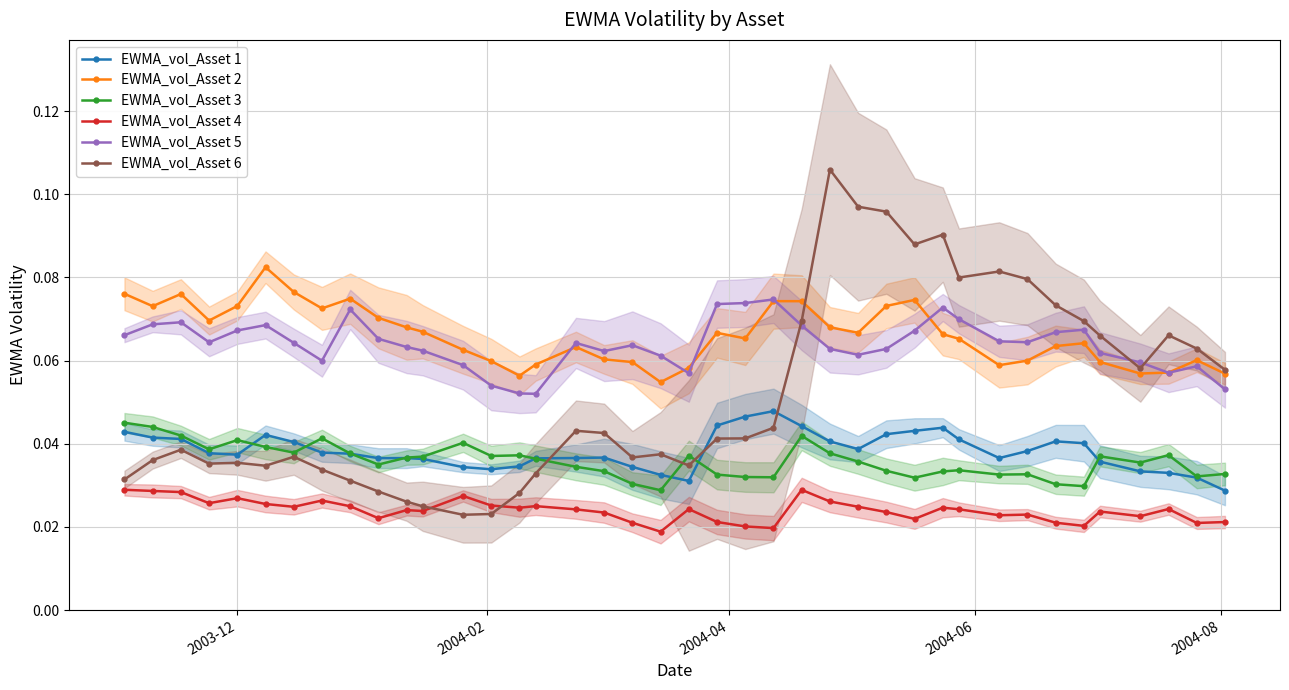

List the series in order of their peak value, highest first.

EWMA_vol_Asset 6, EWMA_vol_Asset 2, EWMA_vol_Asset 5, EWMA_vol_Asset 1, EWMA_vol_Asset 3, EWMA_vol_Asset 4